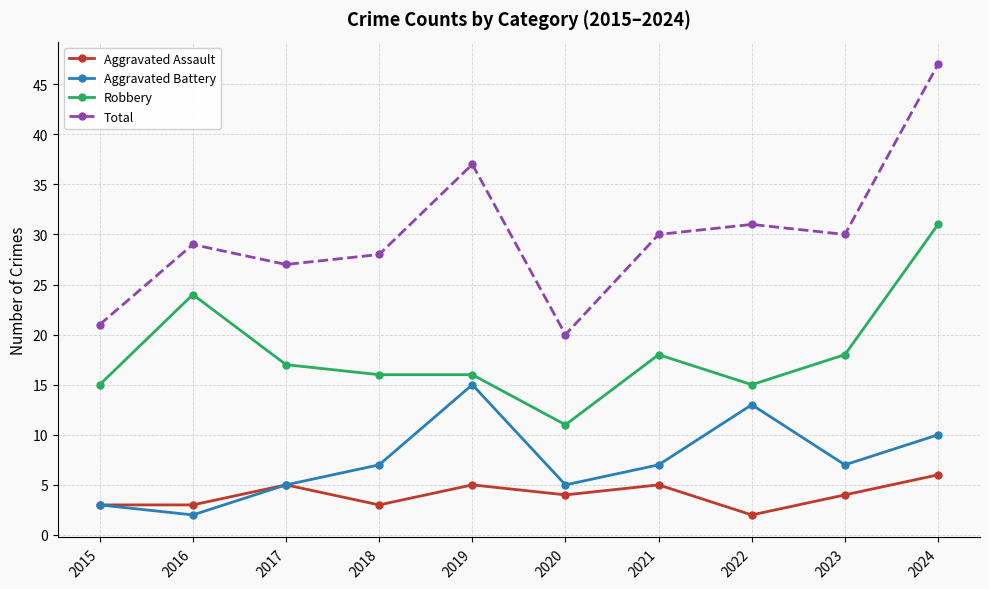

What is the maximum value shown in the chart?

47